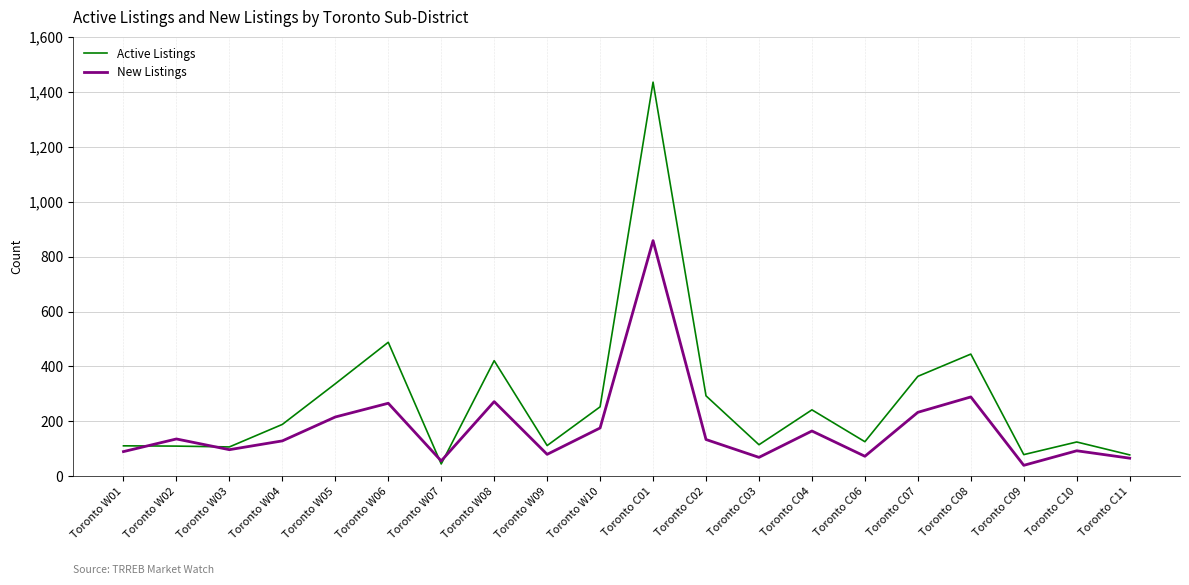

Is it true that Active Listings equals 110 at Toronto W02?

True